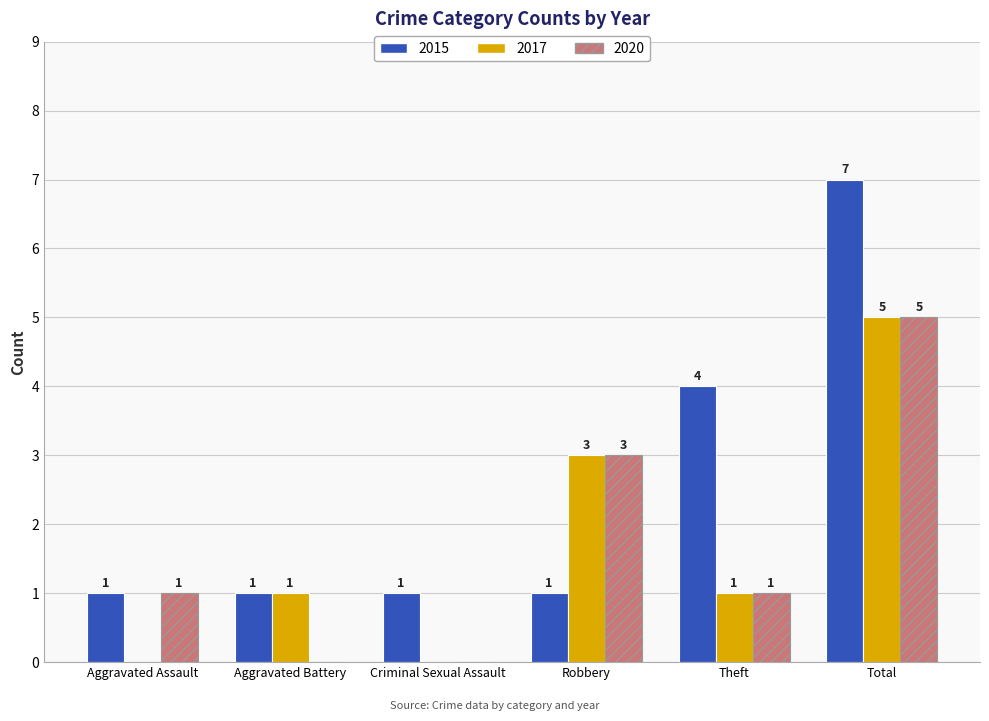

Reading left to right, transcribe all the data shown in this chart.

2015: Aggravated Assault=1	Aggravated Battery=1	Criminal Sexual Assault=1	Robbery=1	Theft=4	Total=7
2017: Aggravated Assault=0	Aggravated Battery=1	Criminal Sexual Assault=0	Robbery=3	Theft=1	Total=5
2020: Aggravated Assault=1	Aggravated Battery=0	Criminal Sexual Assault=0	Robbery=3	Theft=1	Total=5